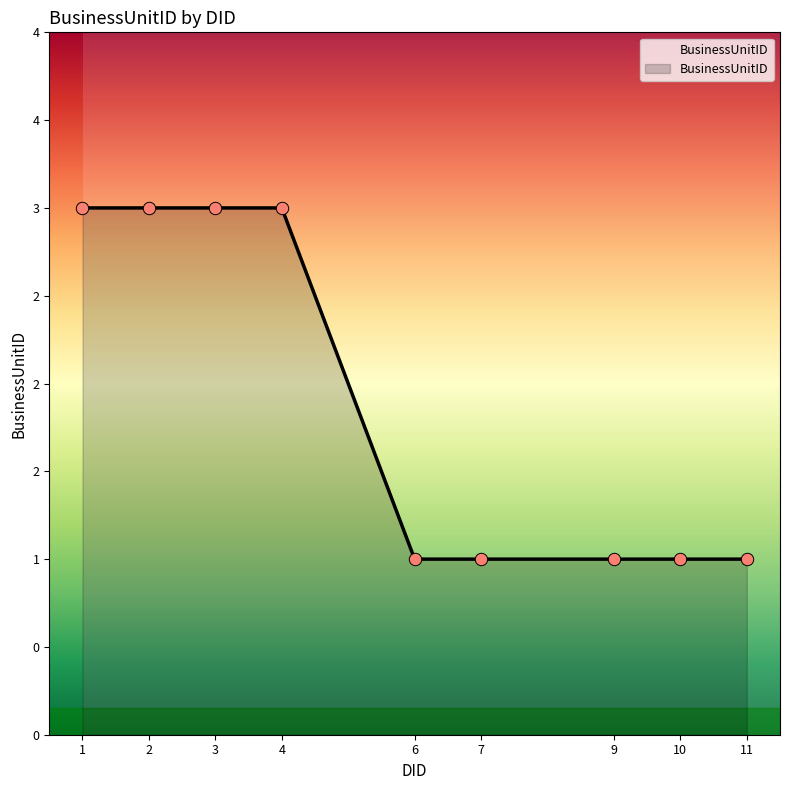

Approximately how many times larger is the value at 7 compared to 1?

0.3